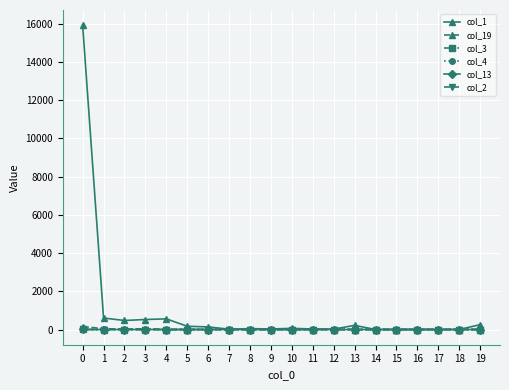

The value of col_3 at 14 is 0.0. True or false?

True